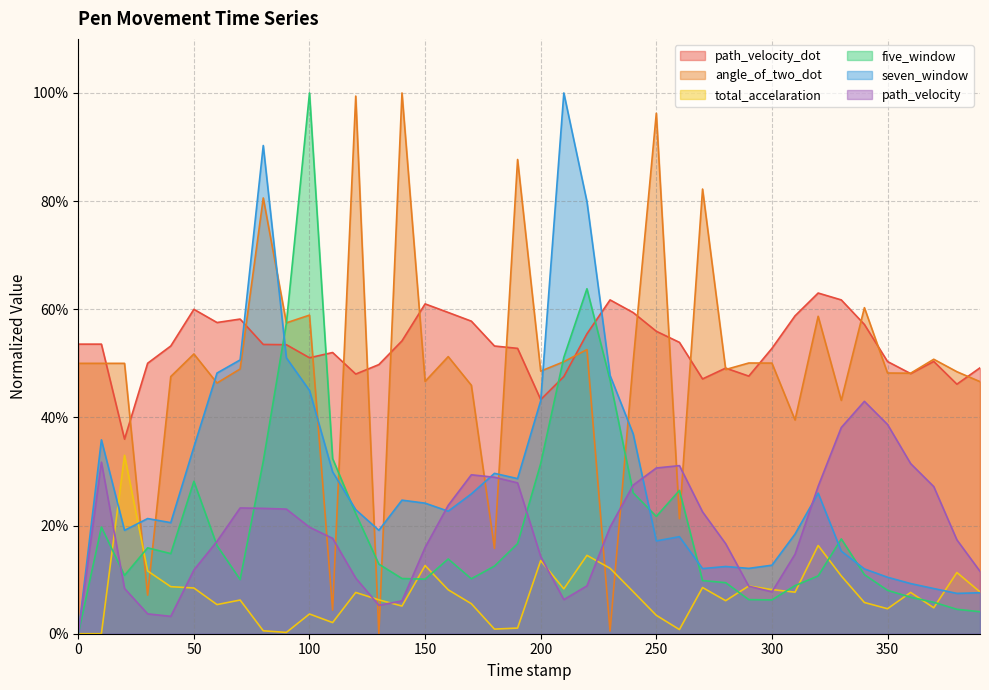

Which series ends up on top after the final intersection of total_accelaration and five_window?

total_accelaration